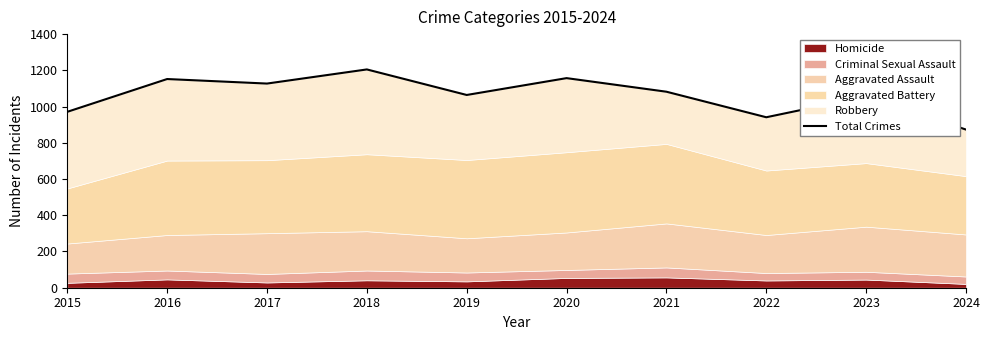

What is the difference between the maximum and minimum values?

332